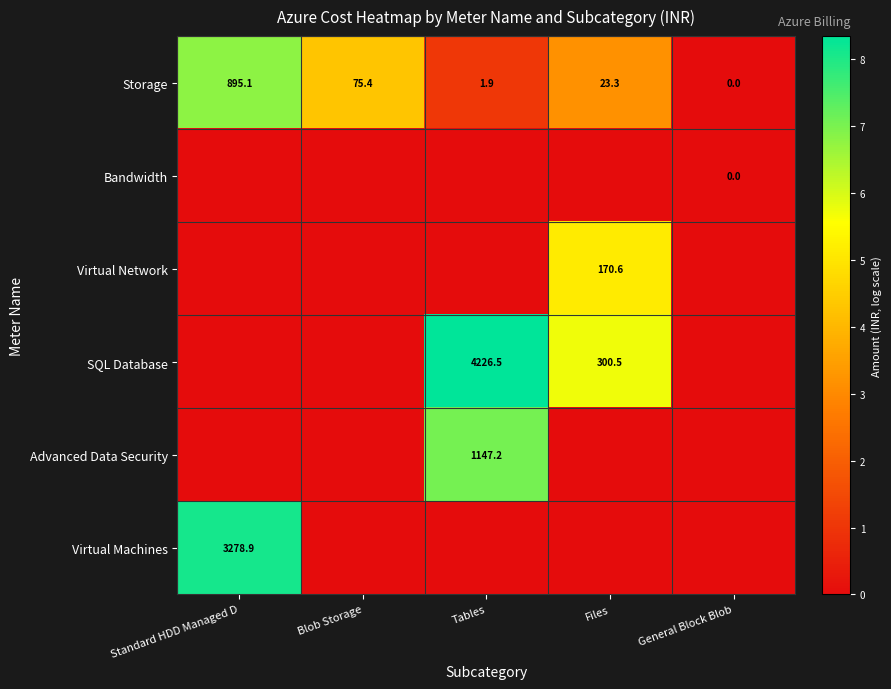

At which label does Storage reach its peak?

Standard HDD Managed D